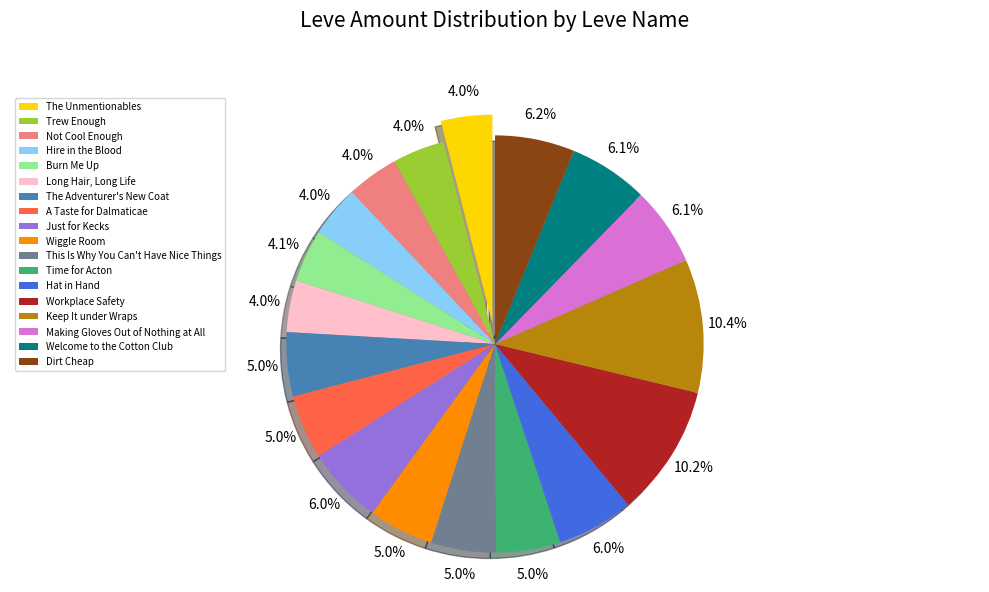

Is the sum of Long Hair, Long Life and Not Cool Enough greater than half?

No